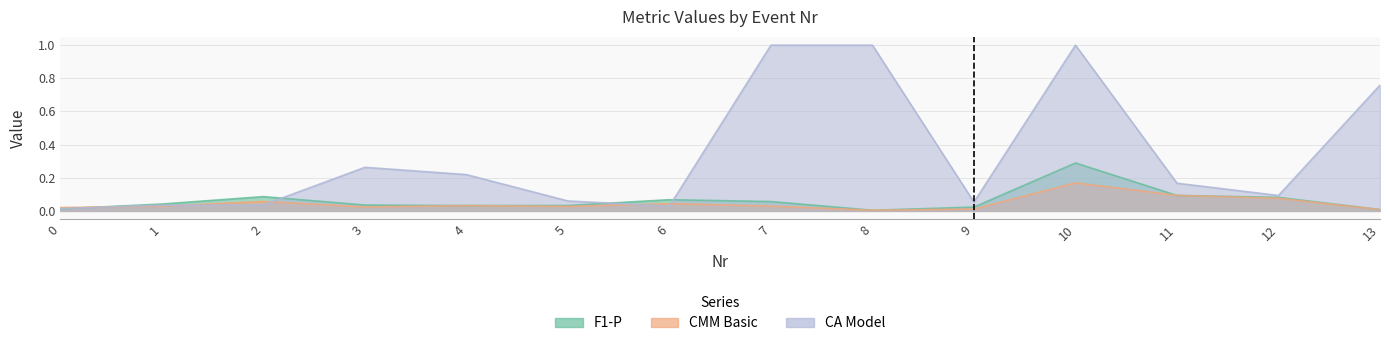

How many lines are shown in the chart?

3